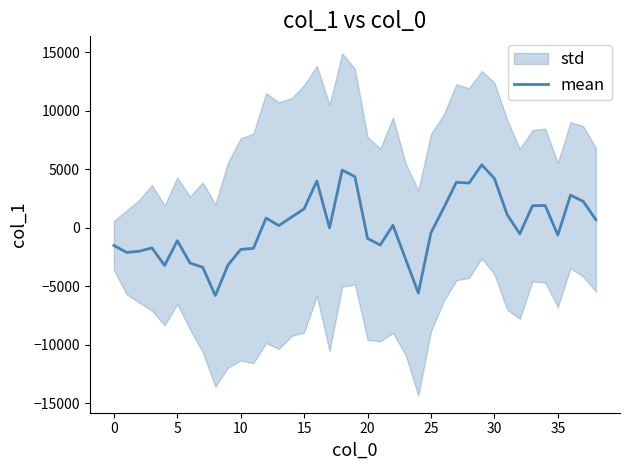

What is the minimum value for mean?

-5793.4